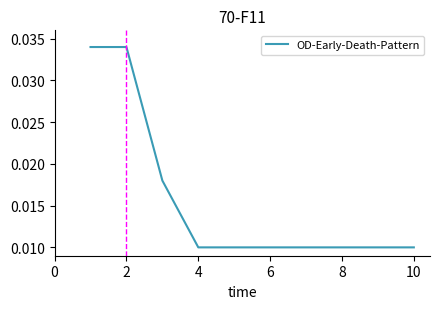

How many lines are shown in the chart?

1